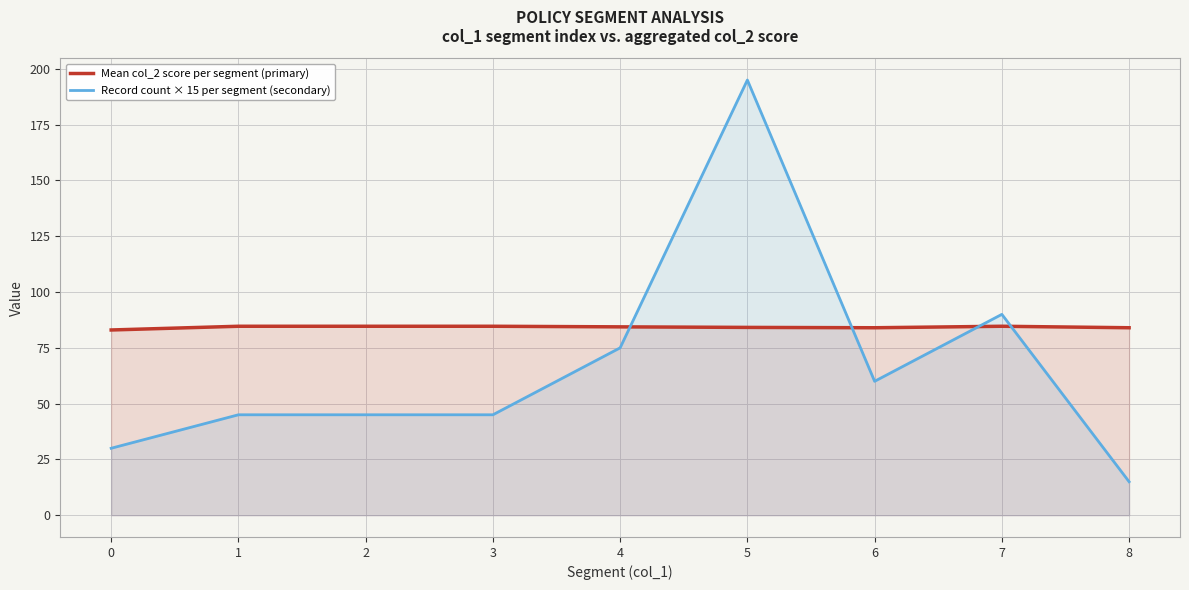

Reading left to right, extract all data points from this chart.

Mean col_2 score per segment (primary): 0=83.0	1=84.7	2=84.7	3=84.7	4=84.4	5=84.2	6=84.0	7=84.7	8=84.0
Record count × 15 per segment (secondary): 0=30.0	1=45.0	2=45.0	3=45.0	4=75.0	5=195.0	6=60.0	7=90.0	8=15.0